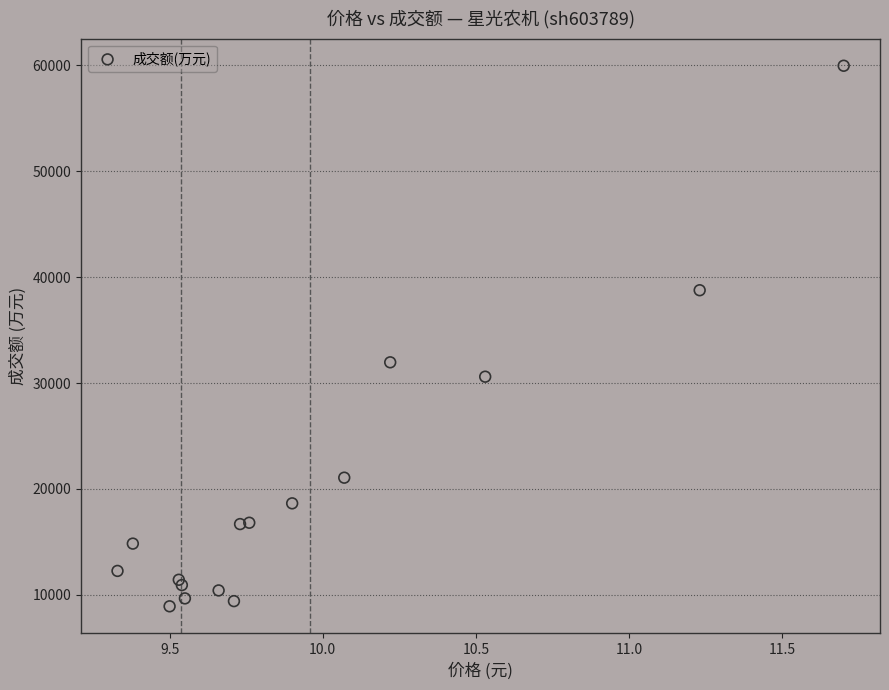

What Y value in the scatter plot is closest to 34436?

31955